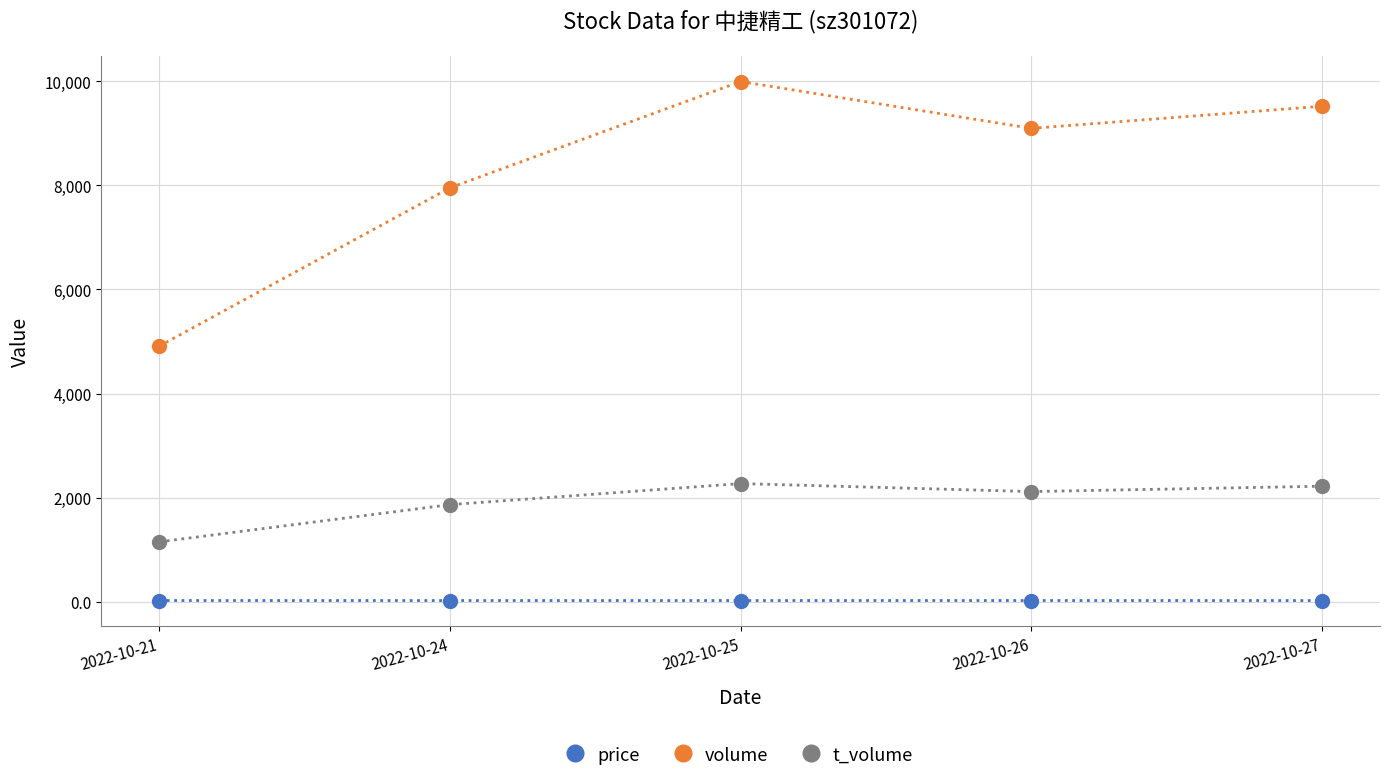

What is the sum of all volume values?

41469.0